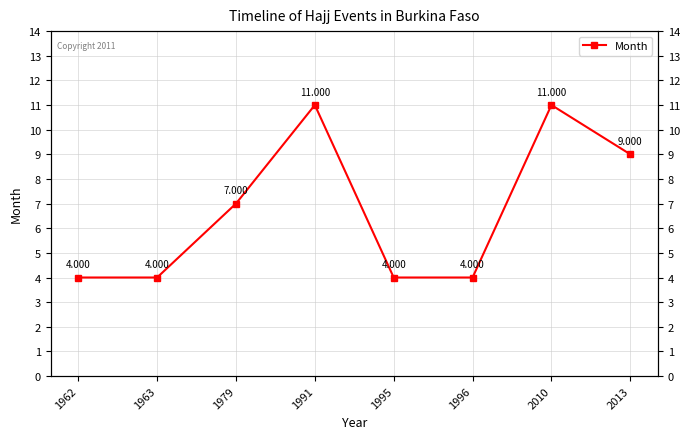

At which category does the data reach its first local peak?

1991